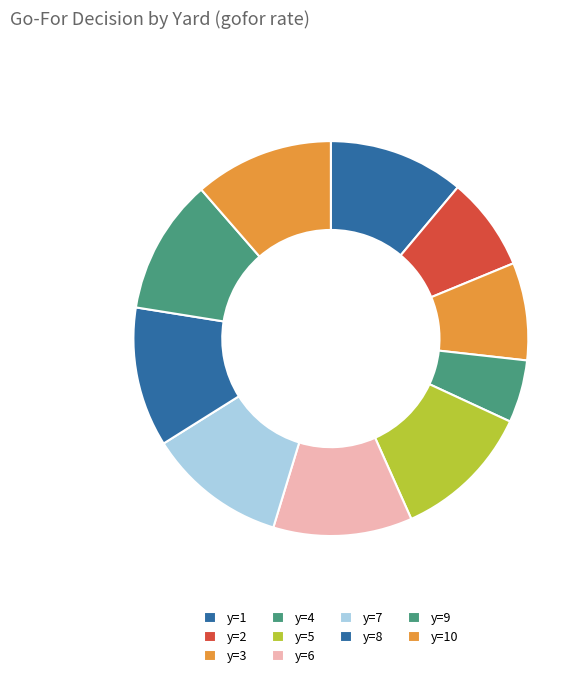

To the nearest percent, what portion does y=7 represent?

11%